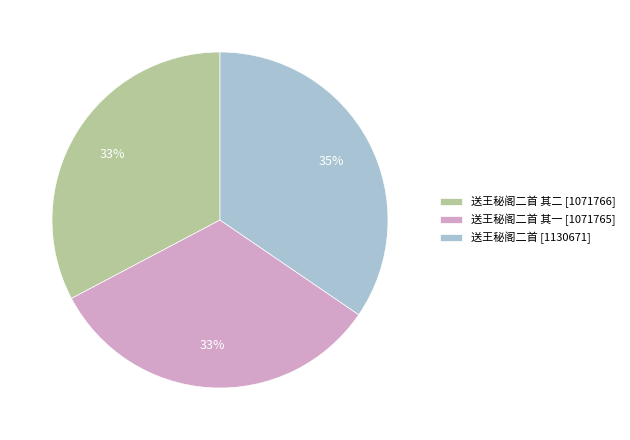

What is the ratio of the value at 送王秘阁二首 [1130671] to the value at 送王秘阁二首 其一 [1071765]?

1.1